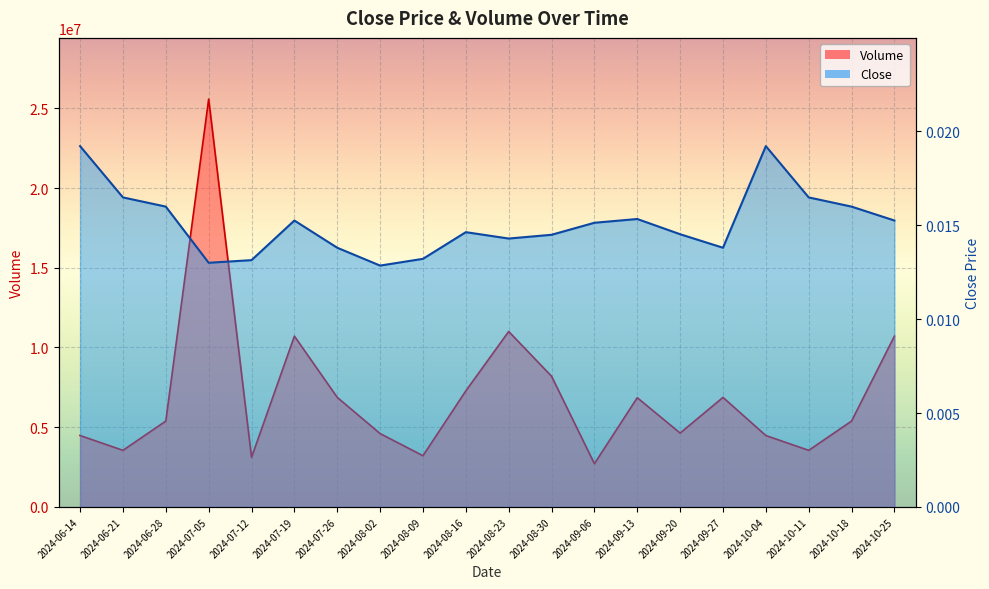

Rank the series by their maximum value, from lowest to highest.

Close, Volume